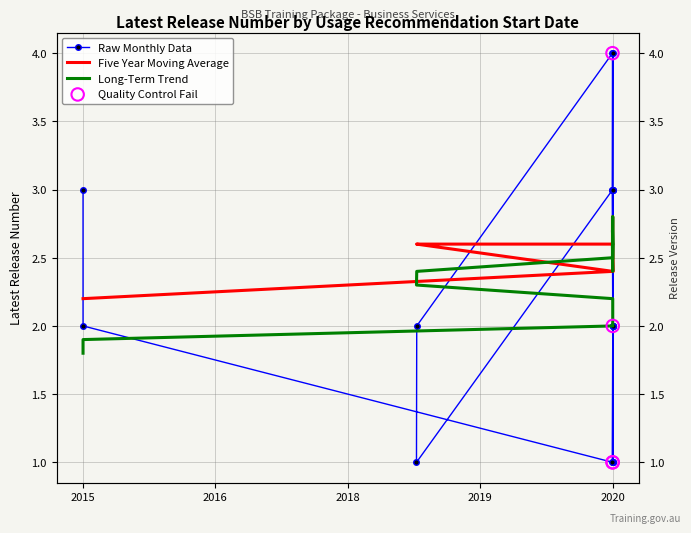

What is the total value across all series at 19/10/2020?

5.4